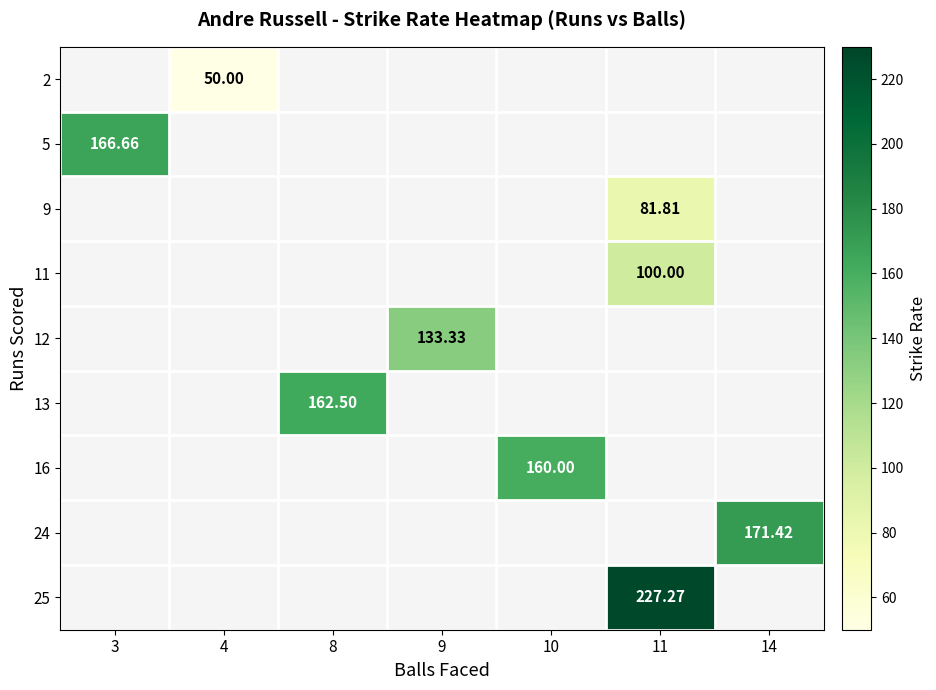

Is the value of 25 at 11 greater than the value of 24 at 14?

Yes